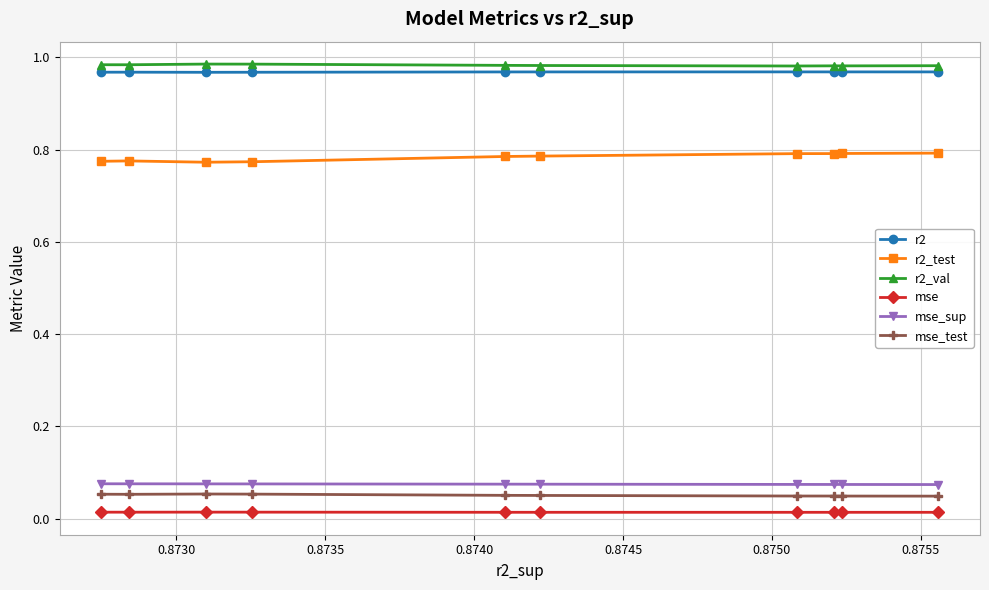

At how many categories does at least one series exceed 0?

10